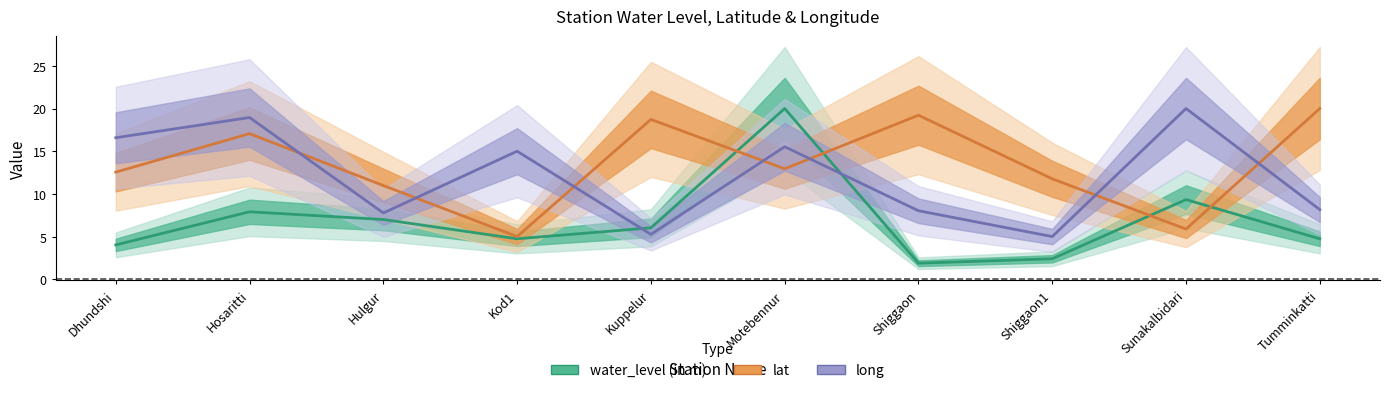

What is the sum of all water_level (in m) values?

68.1